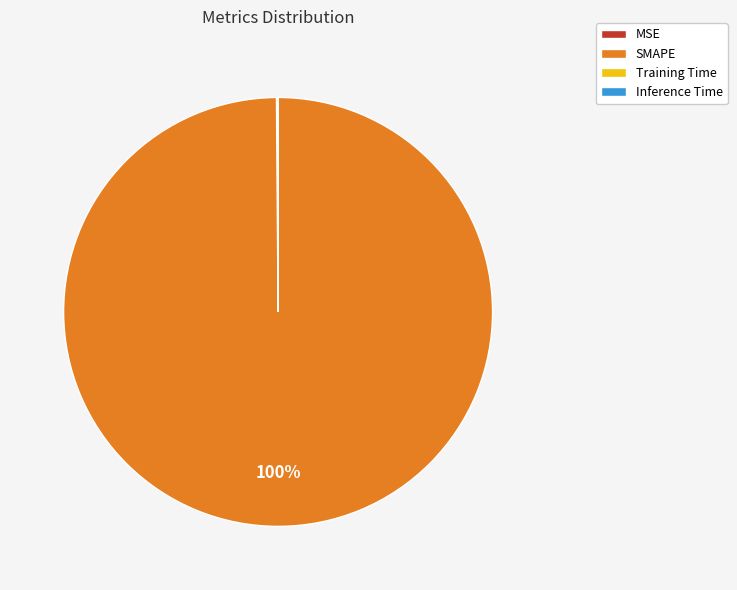

Does any single category account for the majority?

Yes